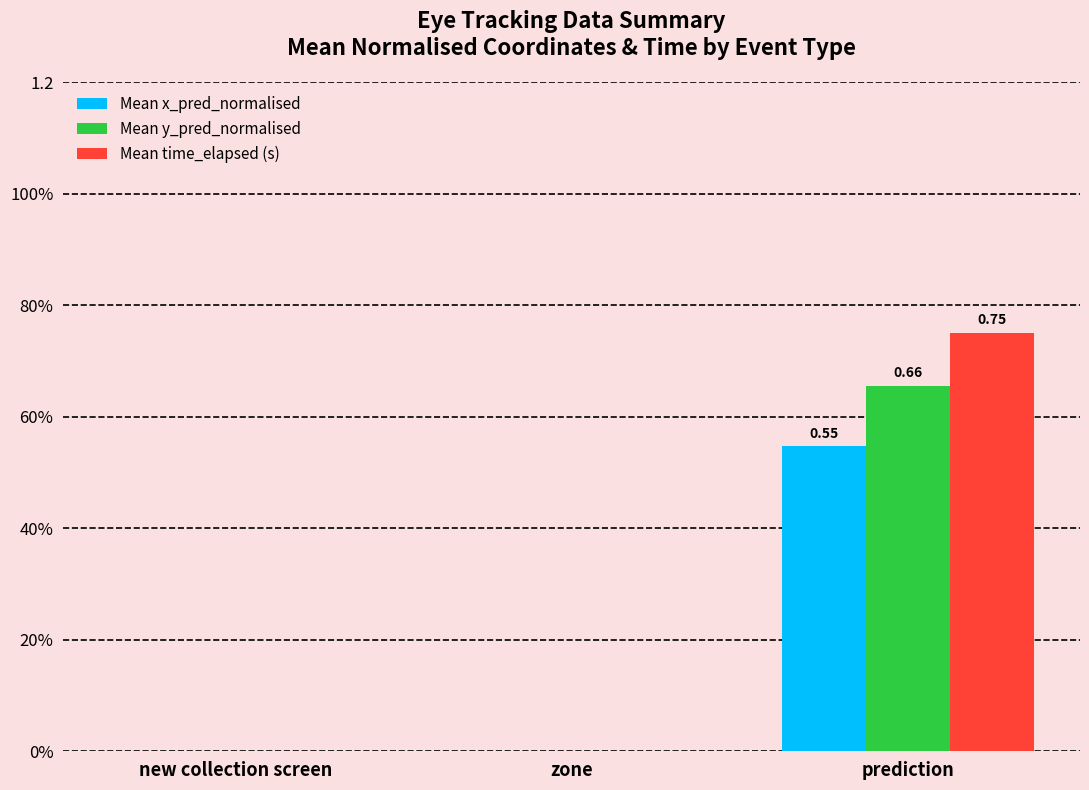

Reading left to right, what are all the values shown in this chart?

Mean x_pred_normalised: new collection screen=0.0	zone=0.0	prediction=0.5
Mean y_pred_normalised: new collection screen=0.0	zone=0.0	prediction=0.7
Mean time_elapsed (s): new collection screen=0.0	zone=0.0	prediction=0.8